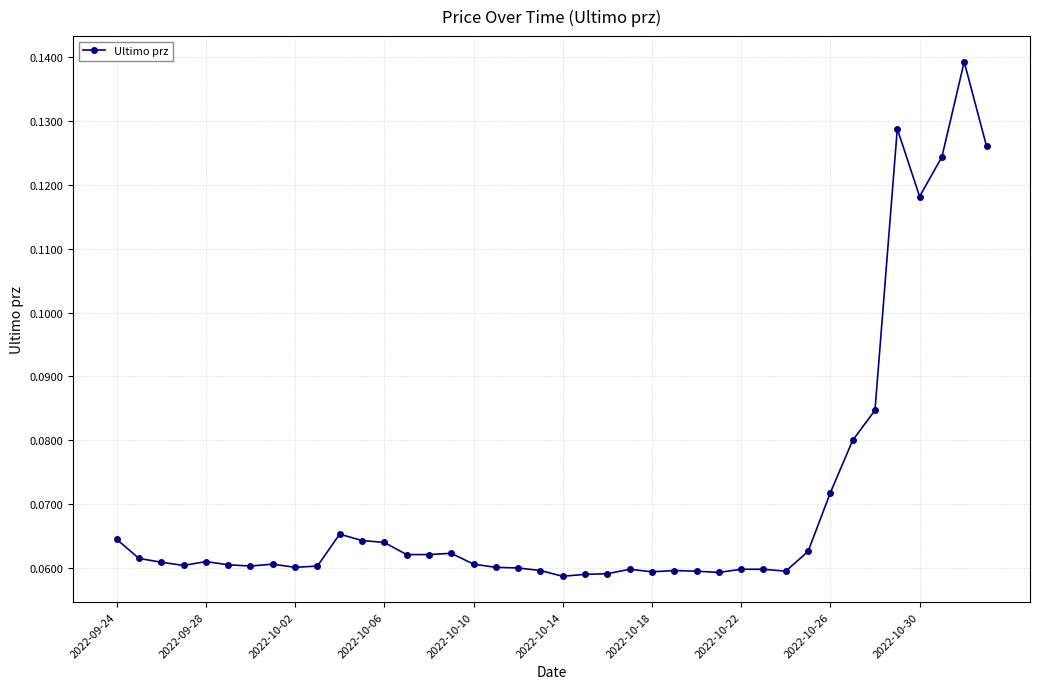

How many values are between 0 and 1?

40